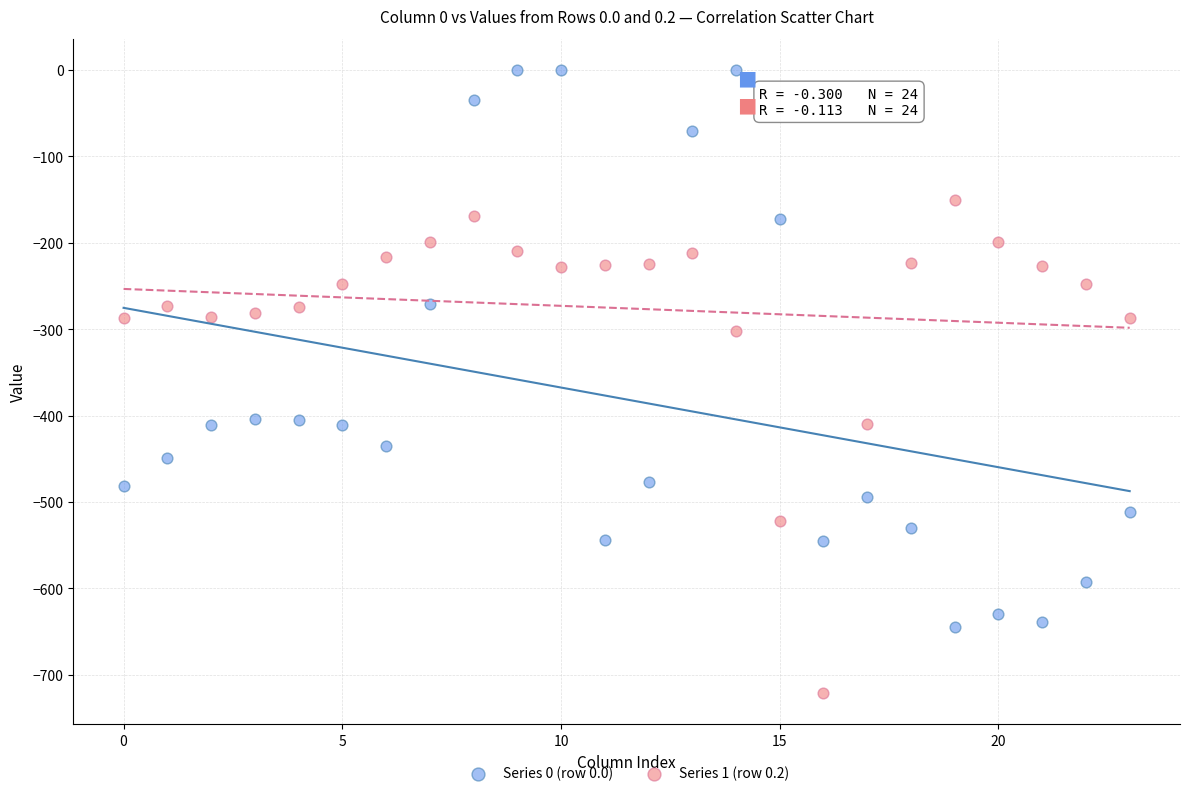

Which series contains the highest Y value?

Series 0 (row 0.0)